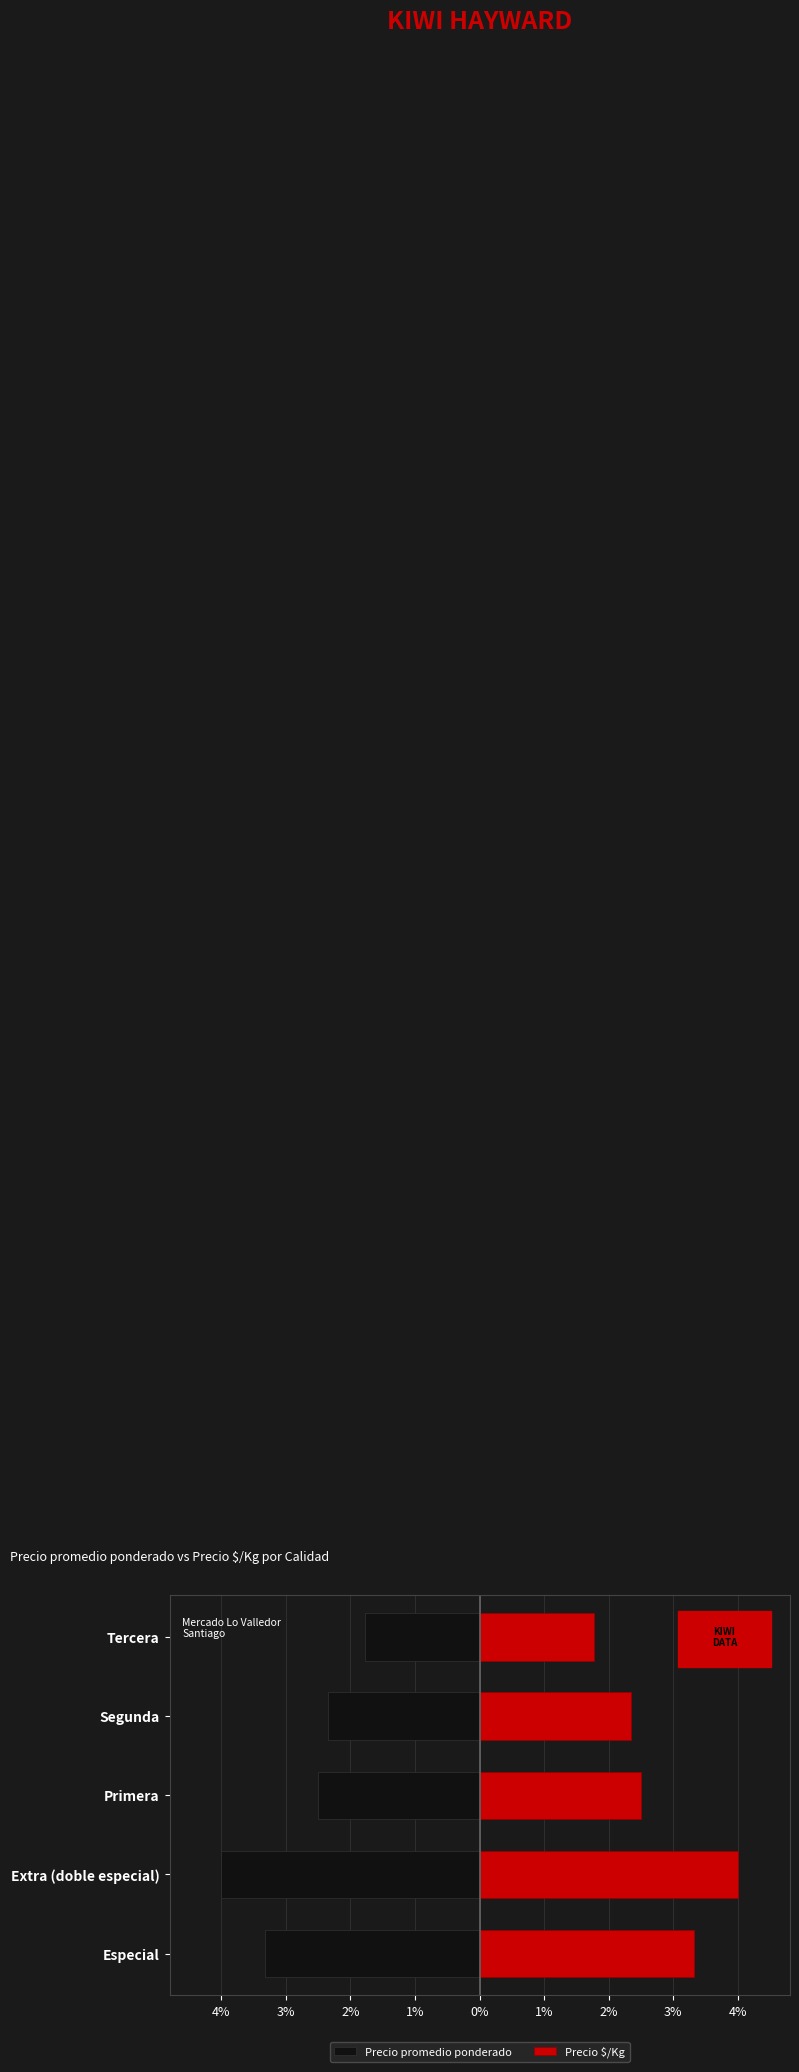

What are all the series names shown in the legend?

Precio promedio ponderado, Precio $/Kg